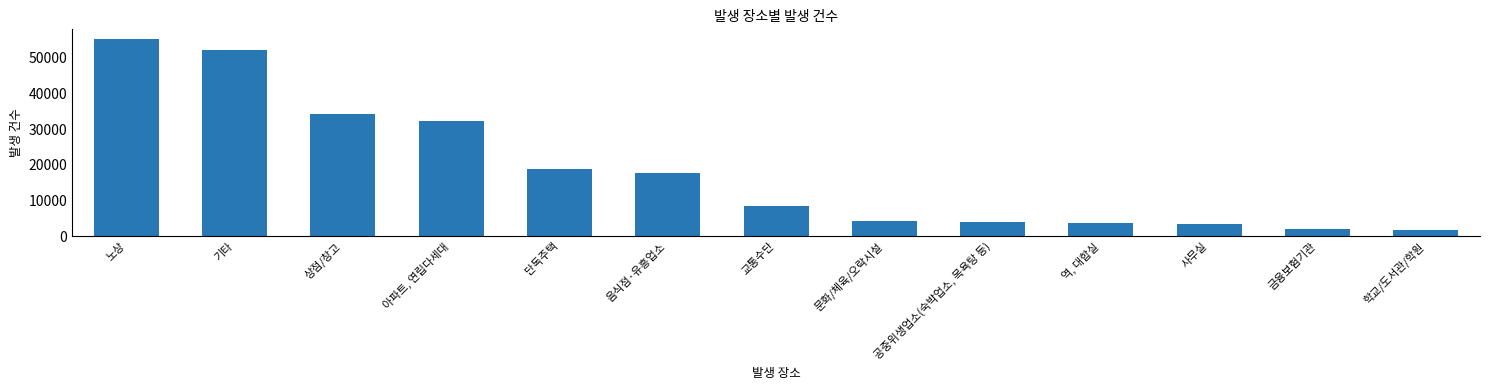

Which has a higher value, 공중위생업소(숙박업소, 목욕탕 등) or 교통수단?

교통수단